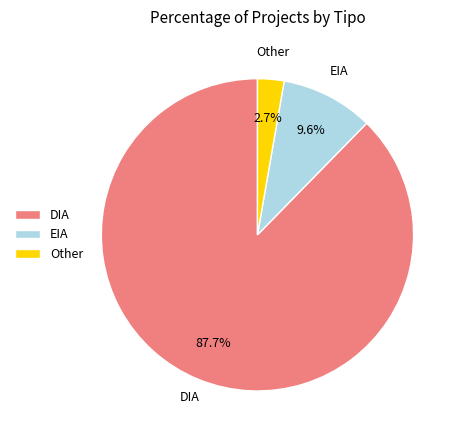

Between DIA and EIA, which is larger?

DIA